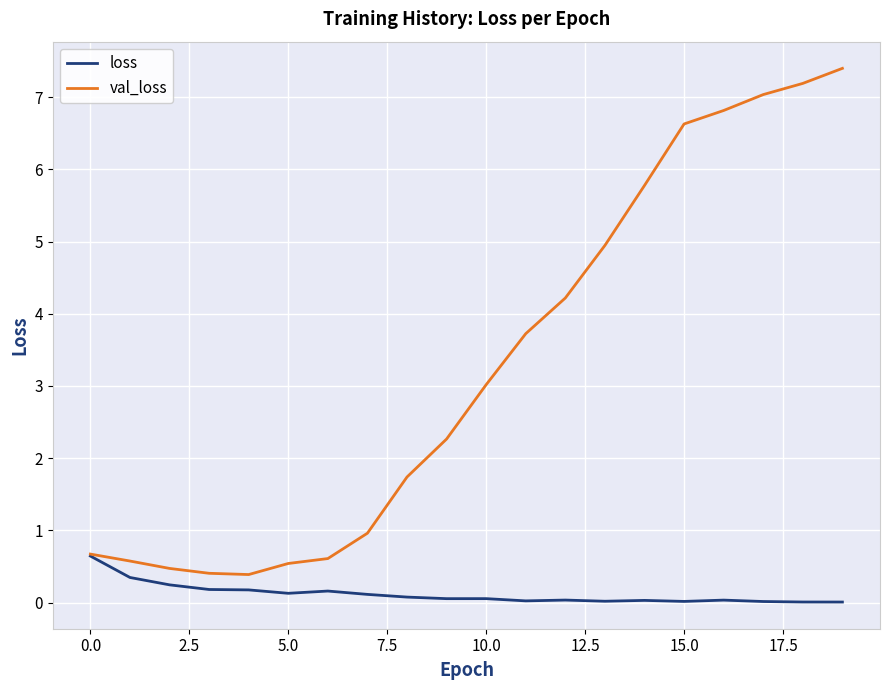

What is the lowest value of the val_loss series?

0.4